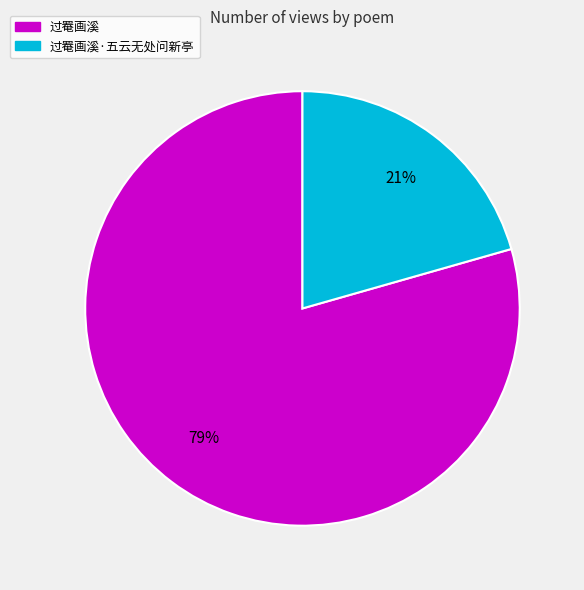

Is there a majority slice in this chart?

Yes